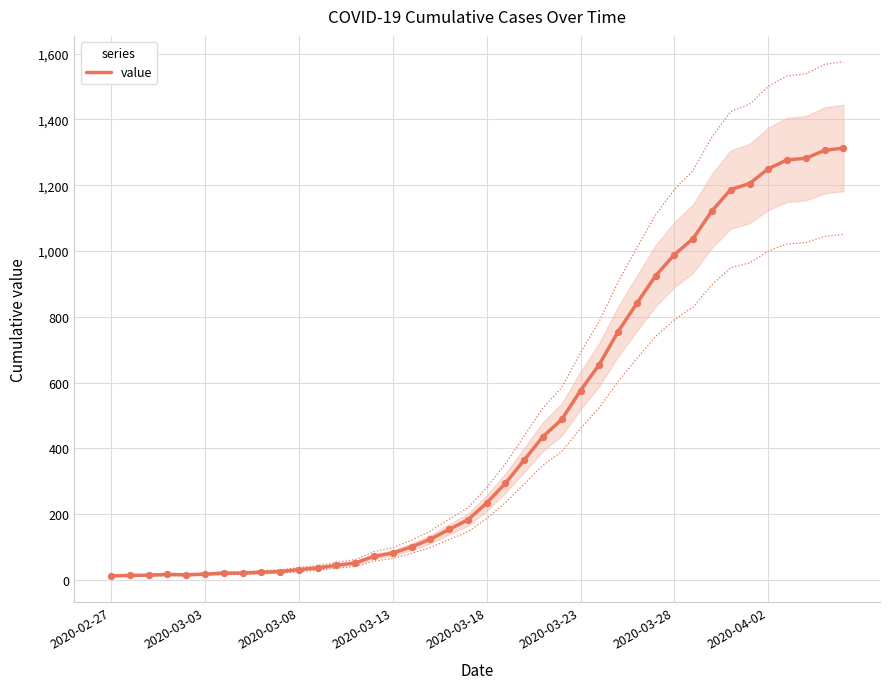

What is the ratio of the value at 27 to the value at 31?

0.7